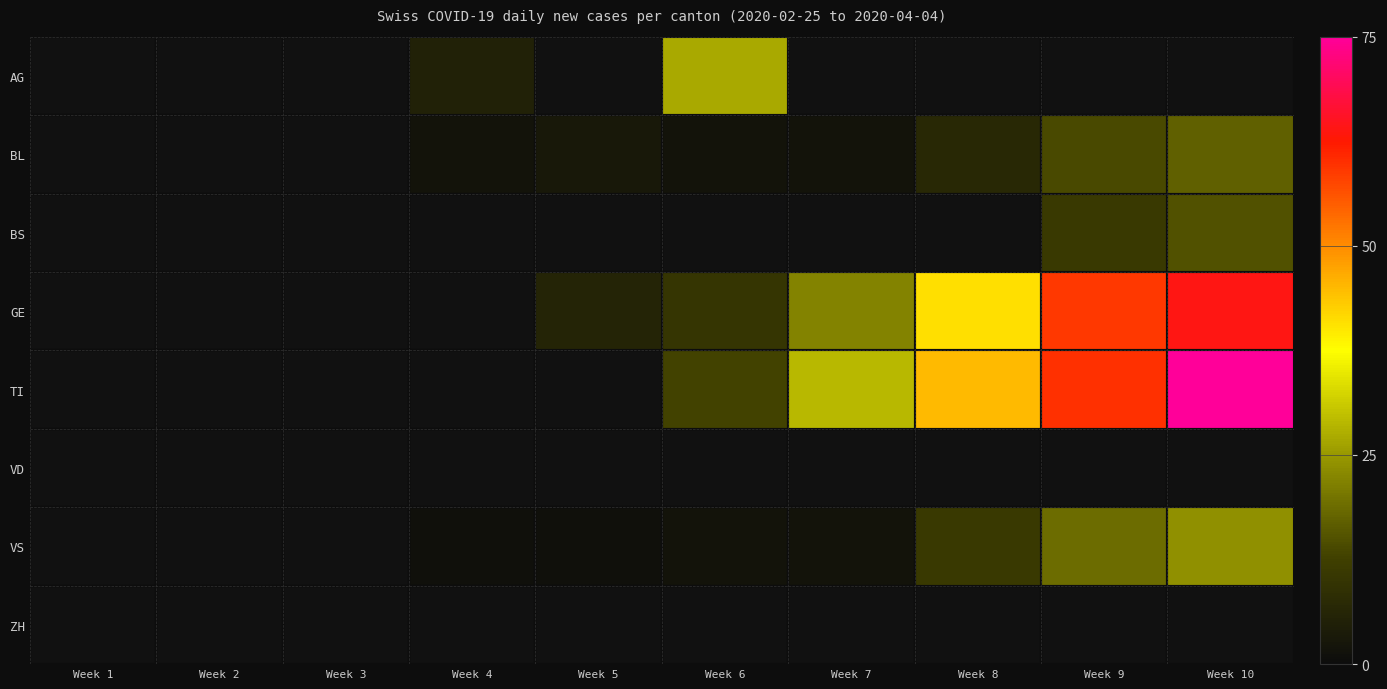

Count the number of categories in the chart.

10